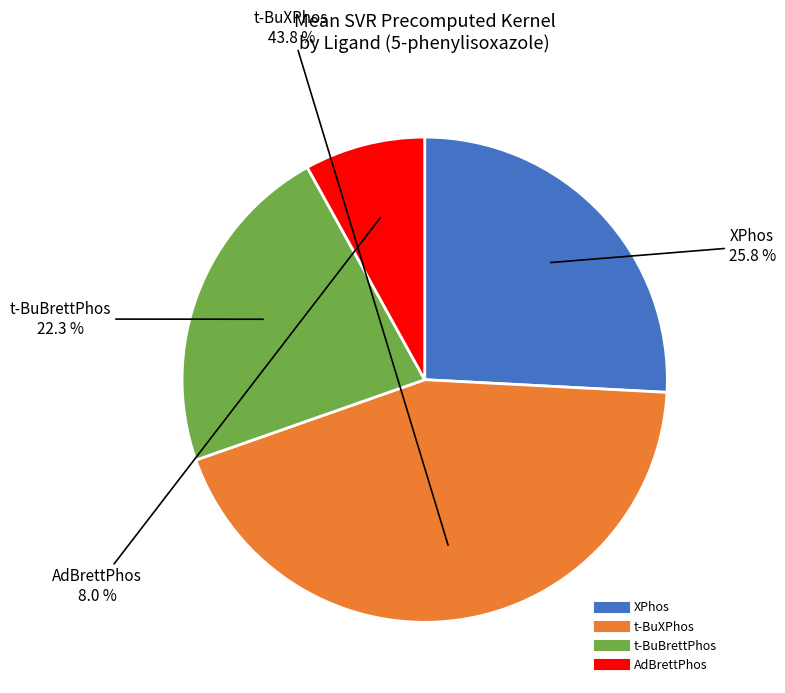

Is there any slice that represents more than half of the pie?

No